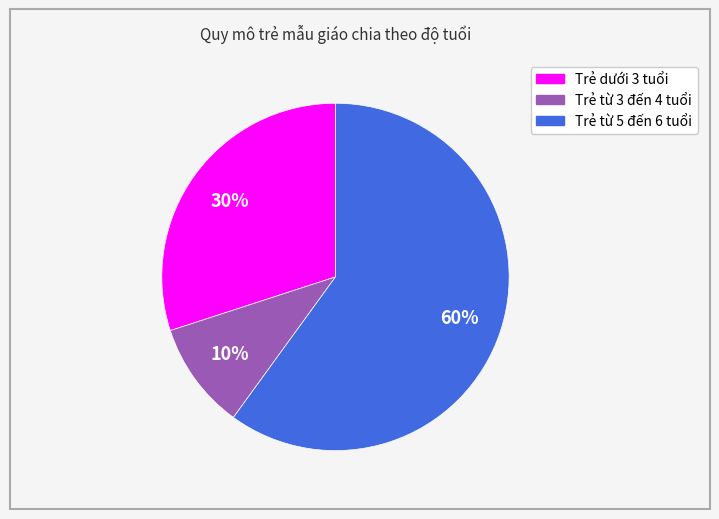

Does any single category account for the majority?

Yes